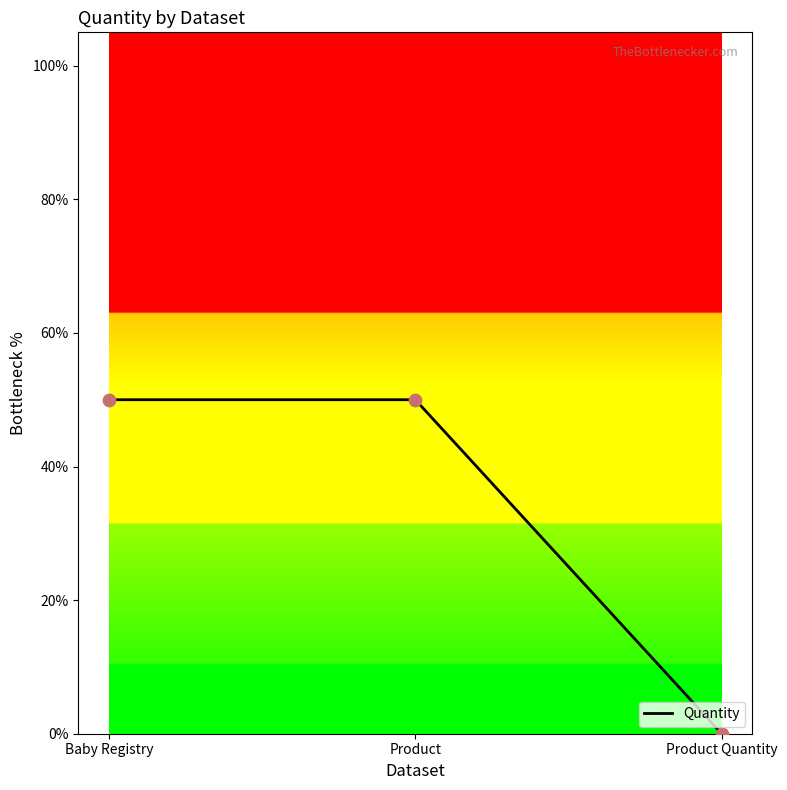

What is the change in value from Baby Registry to Product Quantity?

-0.5